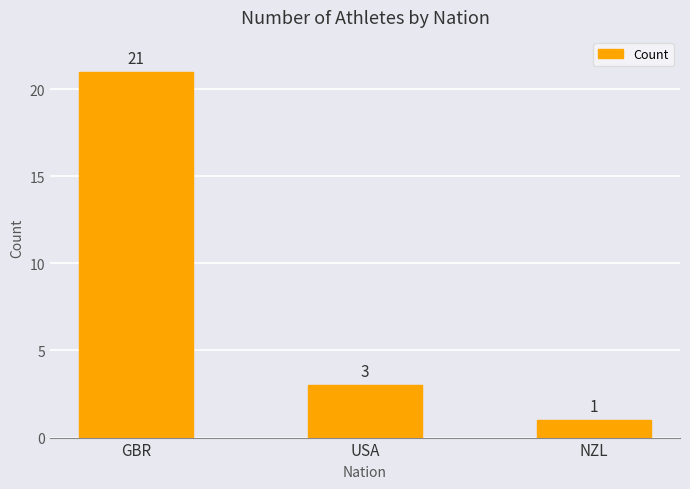

What is the smallest value displayed?

1